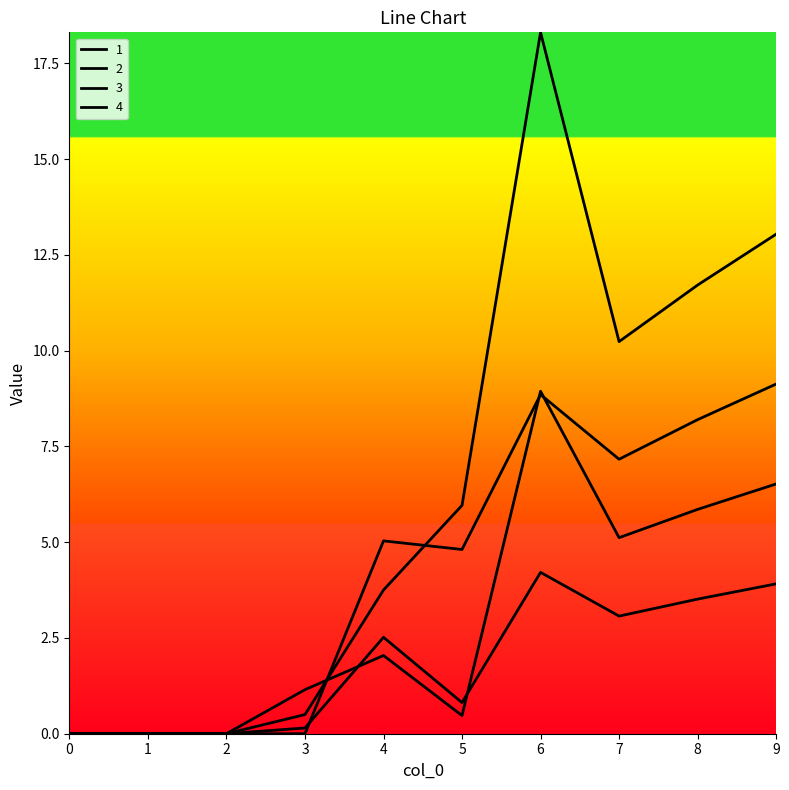

Does the chart have visible grid lines?

No